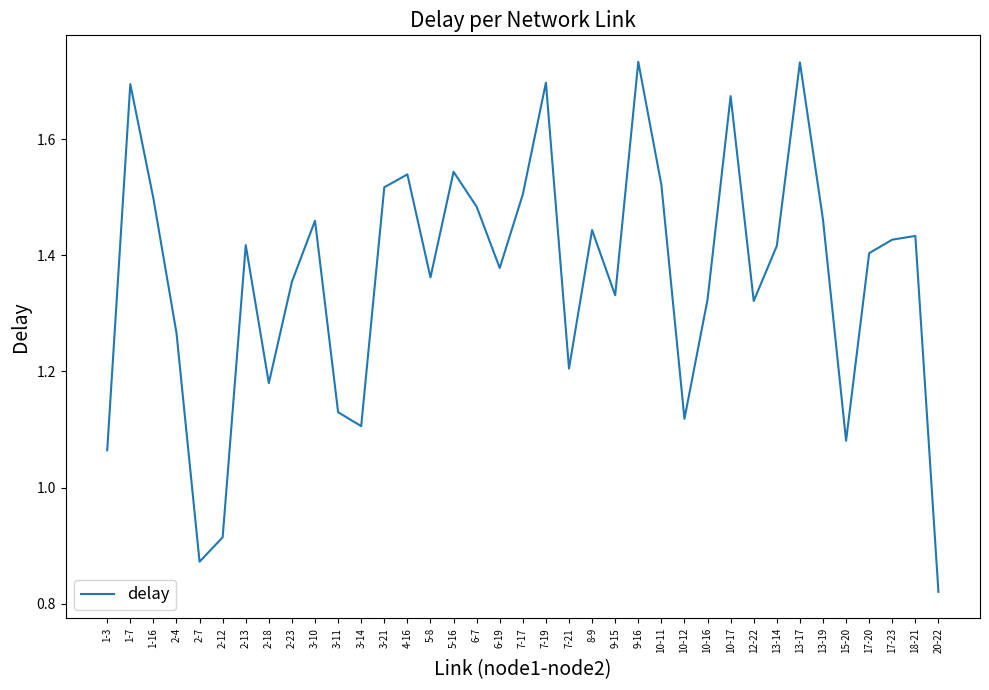

Which category has the lowest value across all series?

20-22